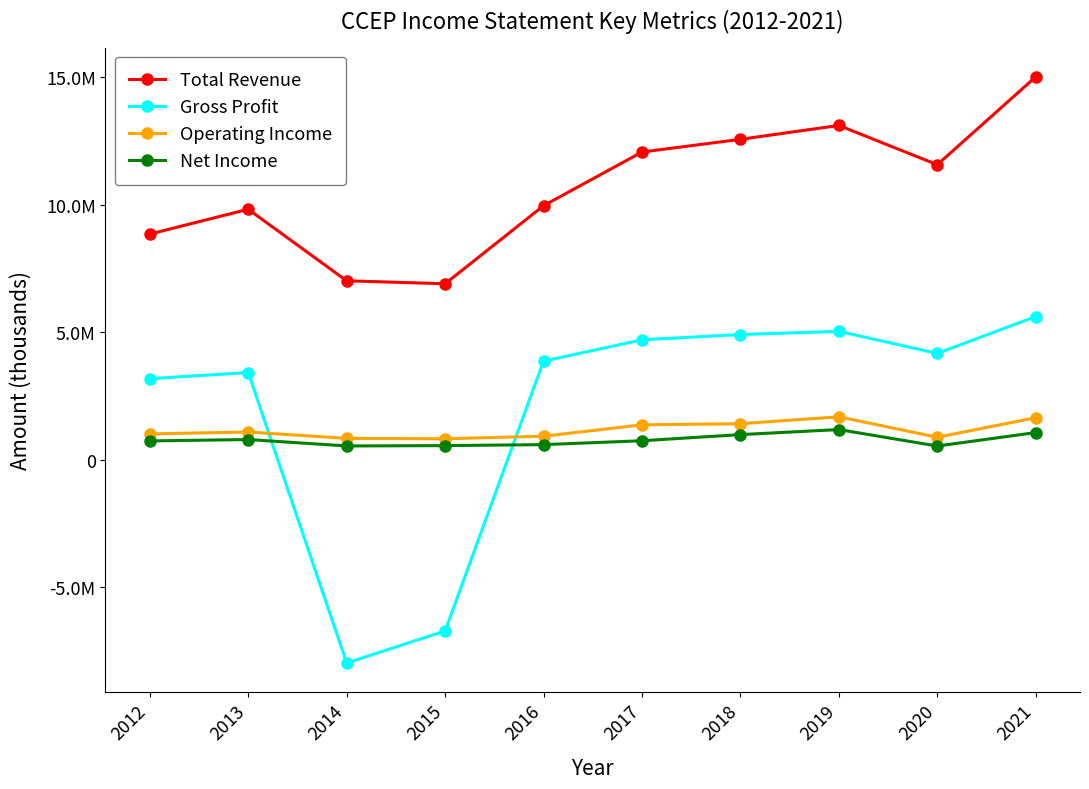

The value of Total Revenue at 2017 is 12067600. True or false?

True